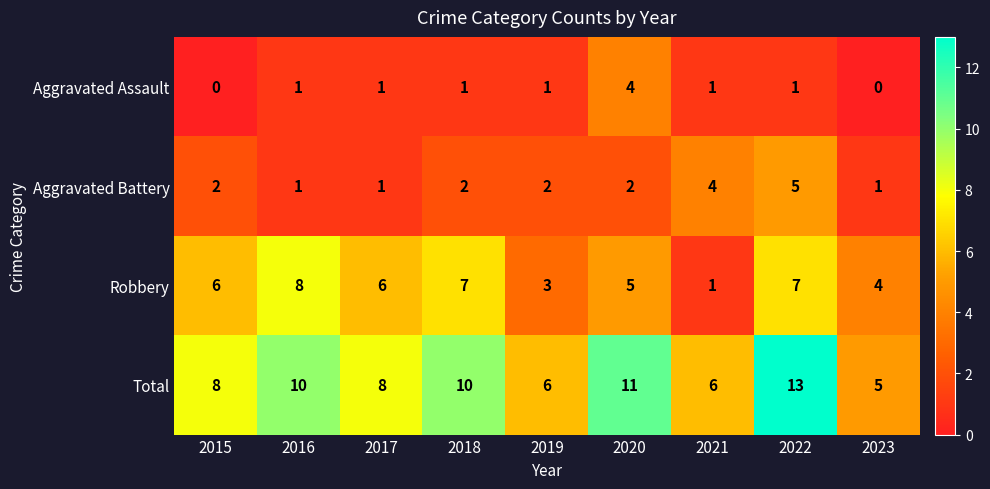

Count the number of data series in this chart.

4